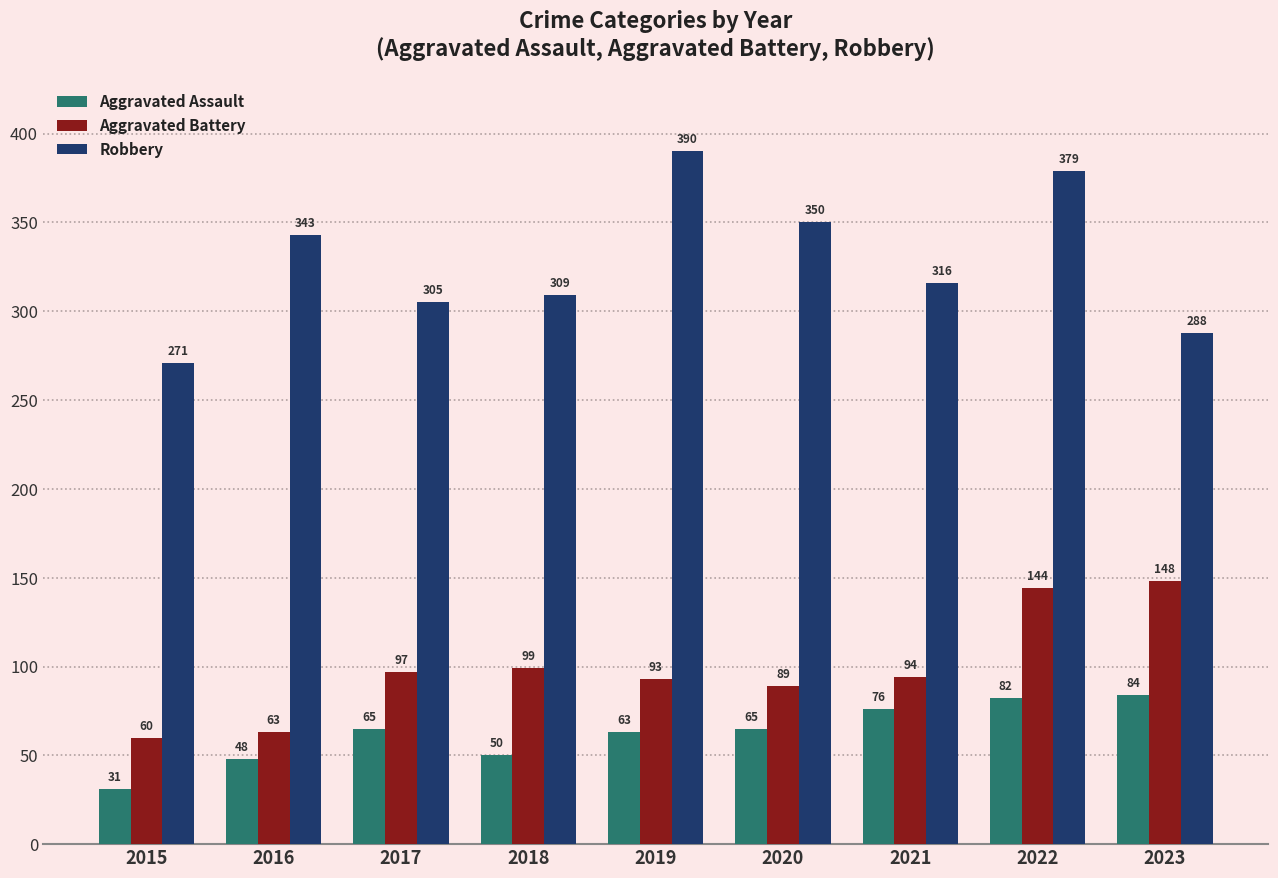

How many values in the Robbery series are below 316?

4